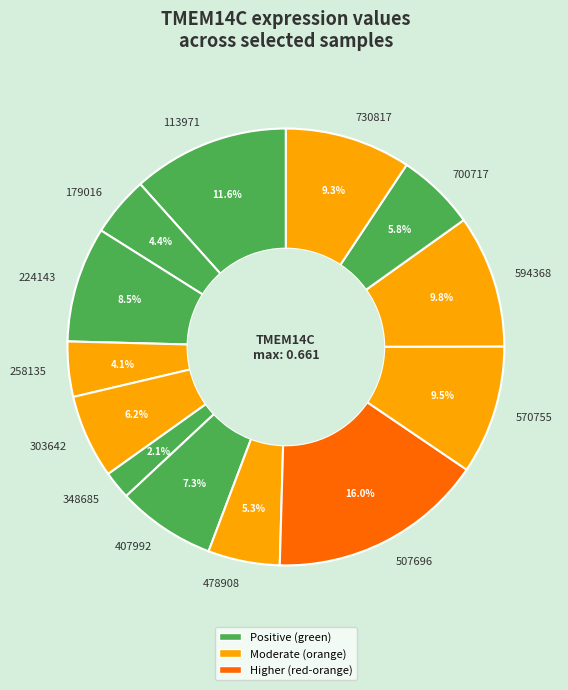

To the nearest percent, what portion does 700717 represent?

6%